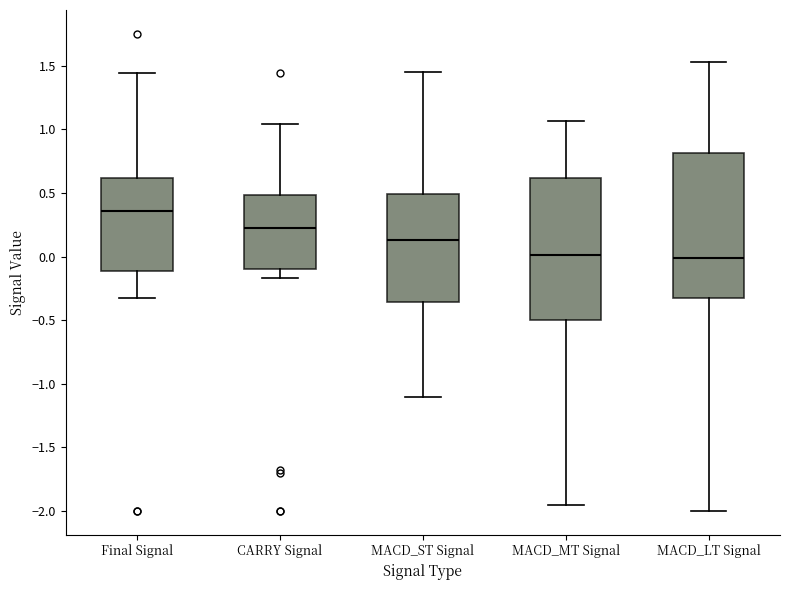

Reading left to right, transcribe this box plot: for each box, give where its median line is, the range the box spans, and where its two whiskers end, as read against the y-axis. The values are not printed on the chart, so give them approximately, as read against the axis.

Final Signal: median 0.35, box -0.10 to 0.60, whiskers -0.35 to 1.45
CARRY Signal: median 0.25, box -0.10 to 0.50, whiskers -0.15 to 1.05
MACD_ST Signal: median 0.15, box -0.35 to 0.50, whiskers -1.10 to 1.45
MACD_MT Signal: median 0.00, box -0.50 to 0.60, whiskers -1.95 to 1.05
MACD_LT Signal: median 0.00, box -0.35 to 0.80, whiskers -2.00 to 1.55